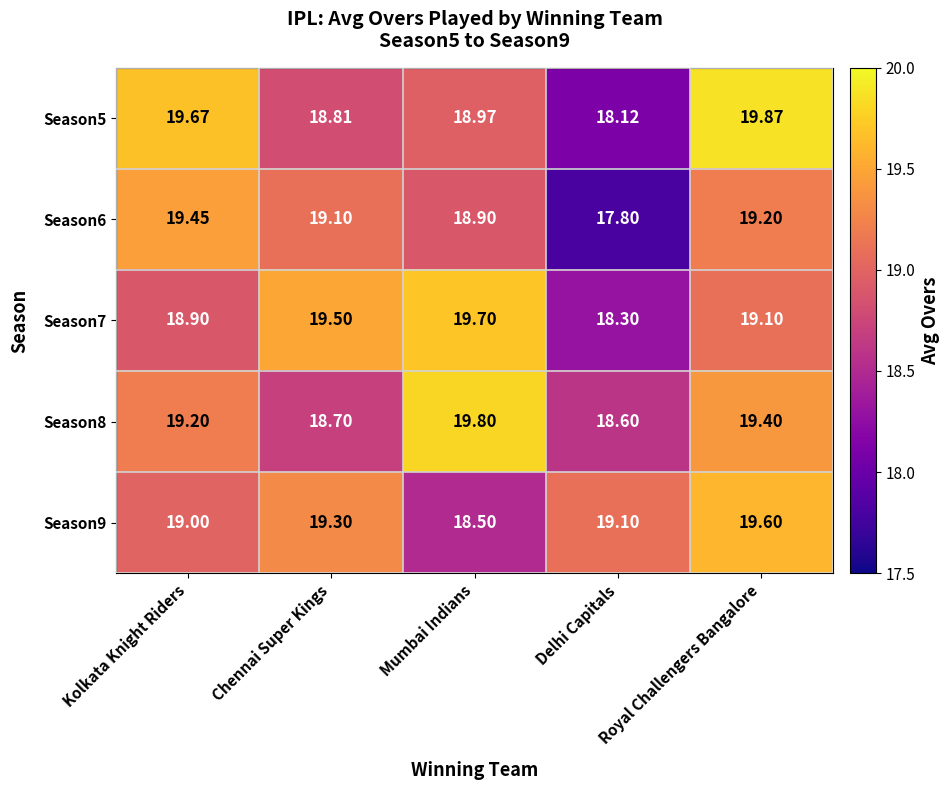

Where does the Season6 series first go above 19?

Kolkata Knight Riders